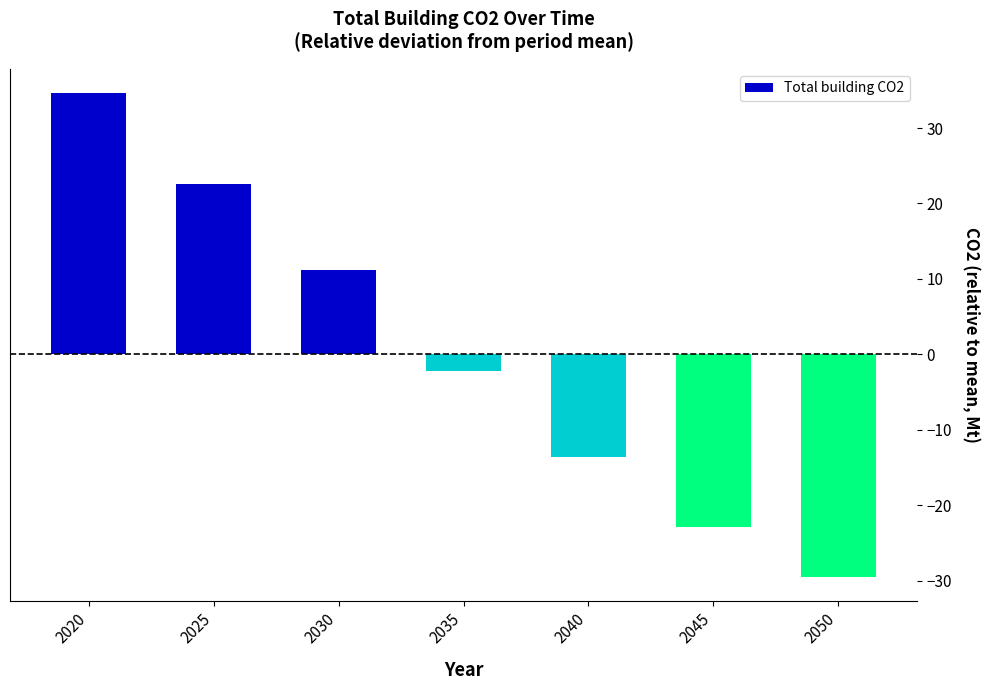

What value does the data have at 2025?

22.5